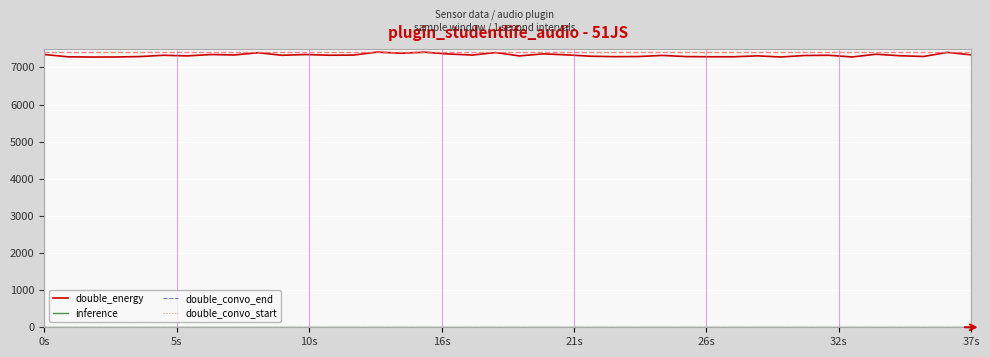

Does the chart display data point markers on the line(s)?

No